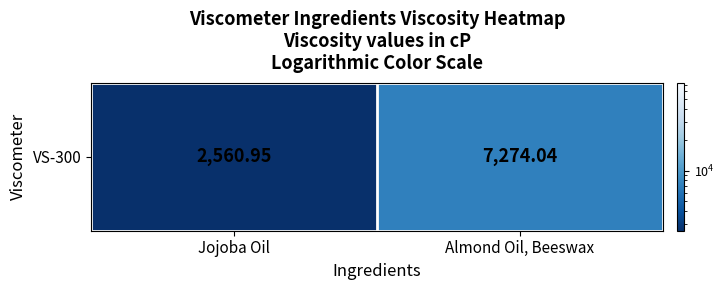

Where is the data nearest to the value 4917?

Jojoba Oil